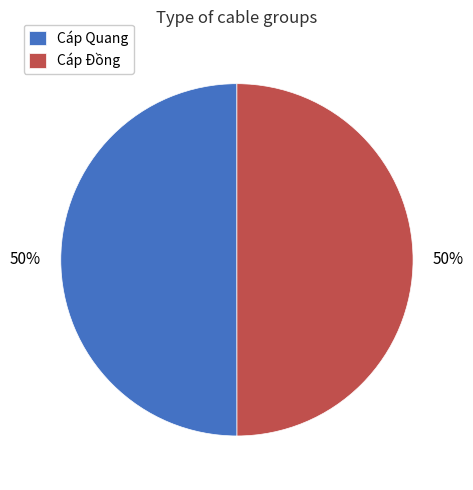

To the nearest percent, what portion does Cáp Quang represent?

50%